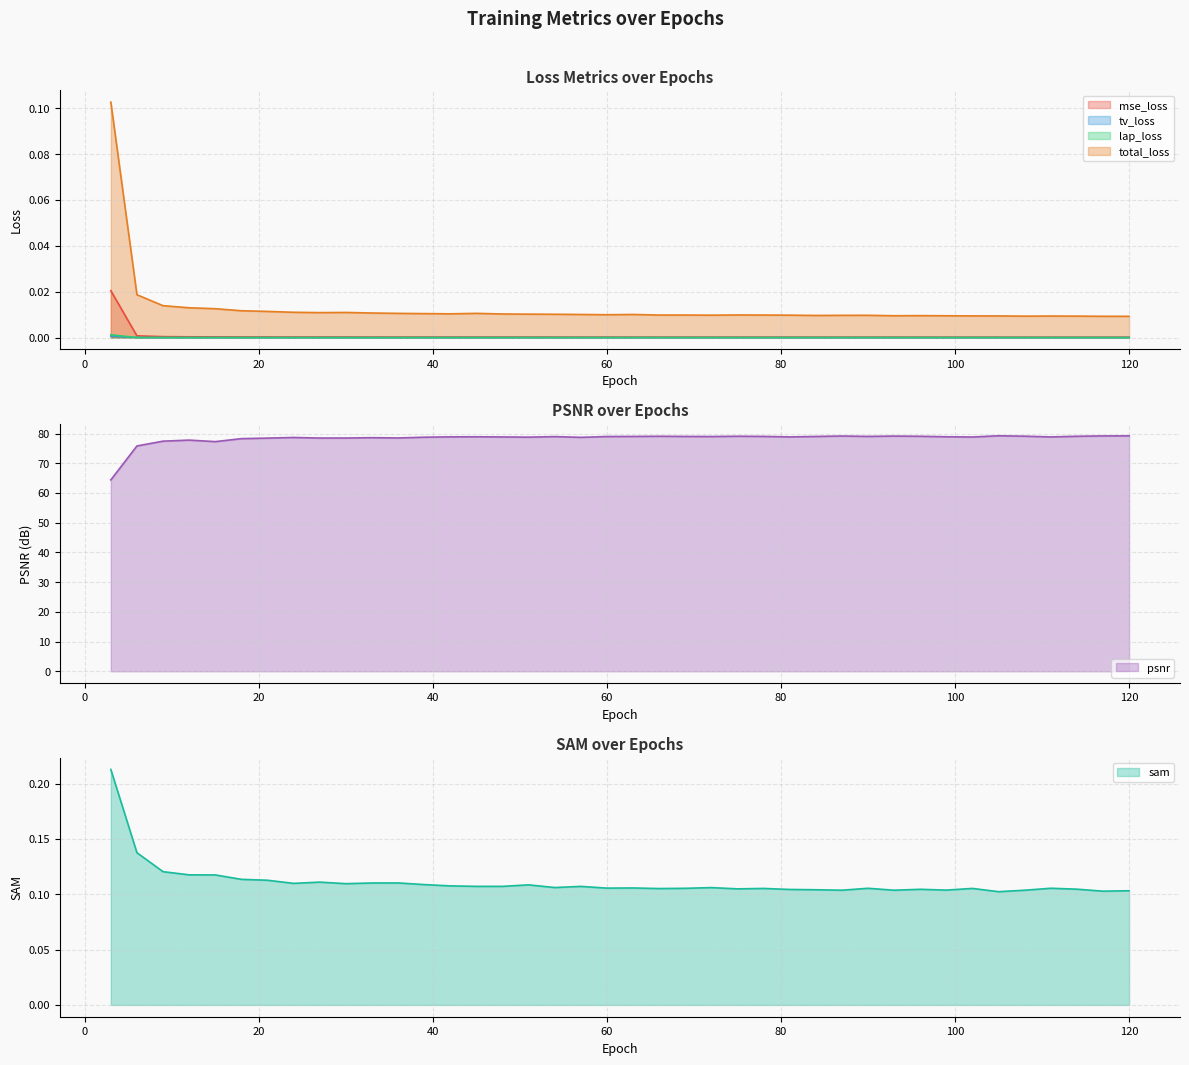

Which series has the largest range (max minus min)?

psnr